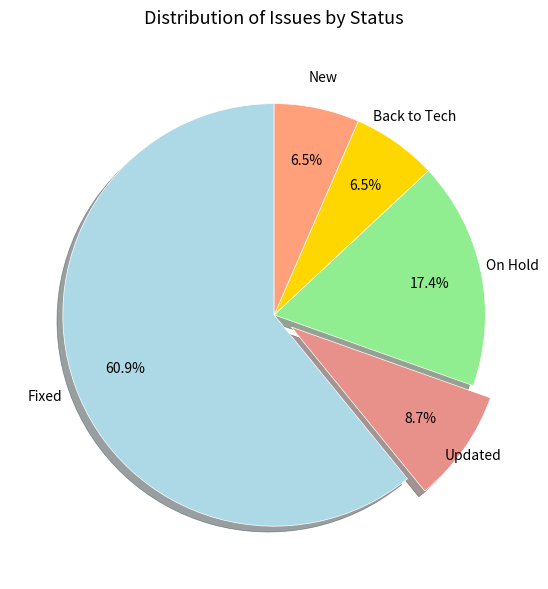

To the nearest percent, what percentage of the pie is Fixed?

61%